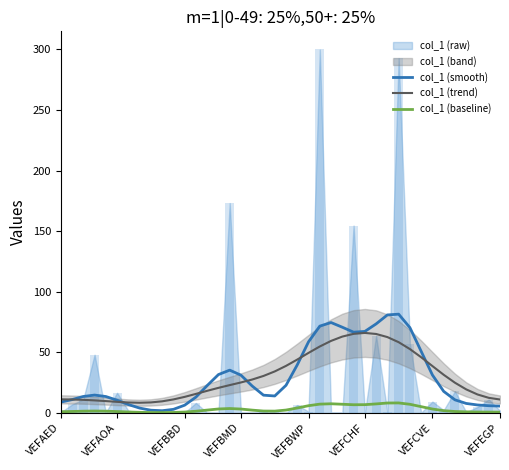

True or false: col_1 (baseline) has a value of 3.1 at 31.

False